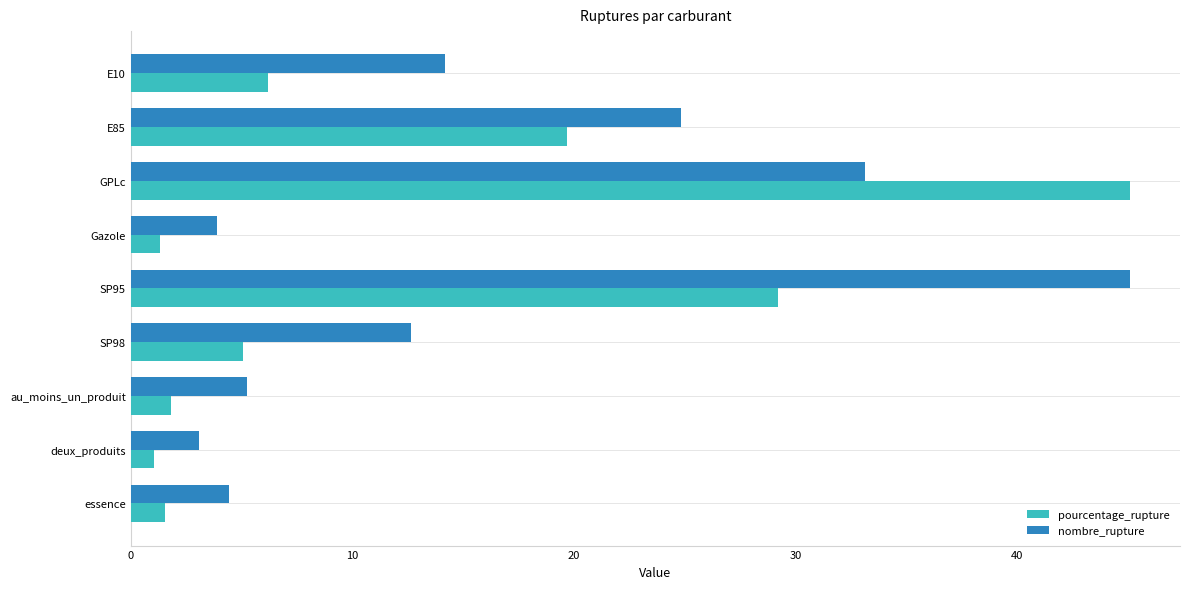

At which category is the sum across all series the highest?

GPLc